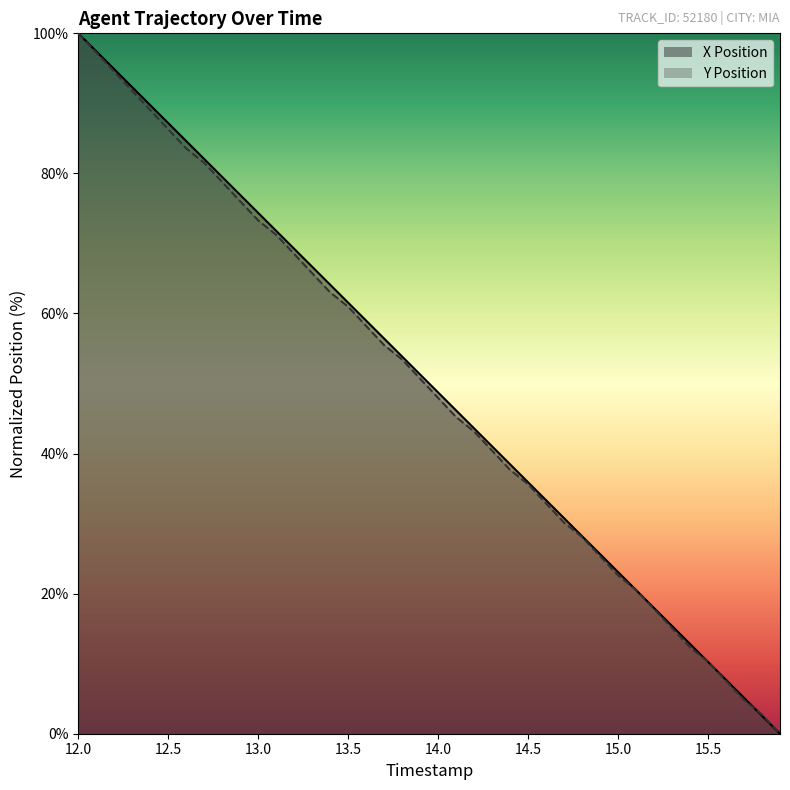

Does the chart display data point markers on the line(s)?

No